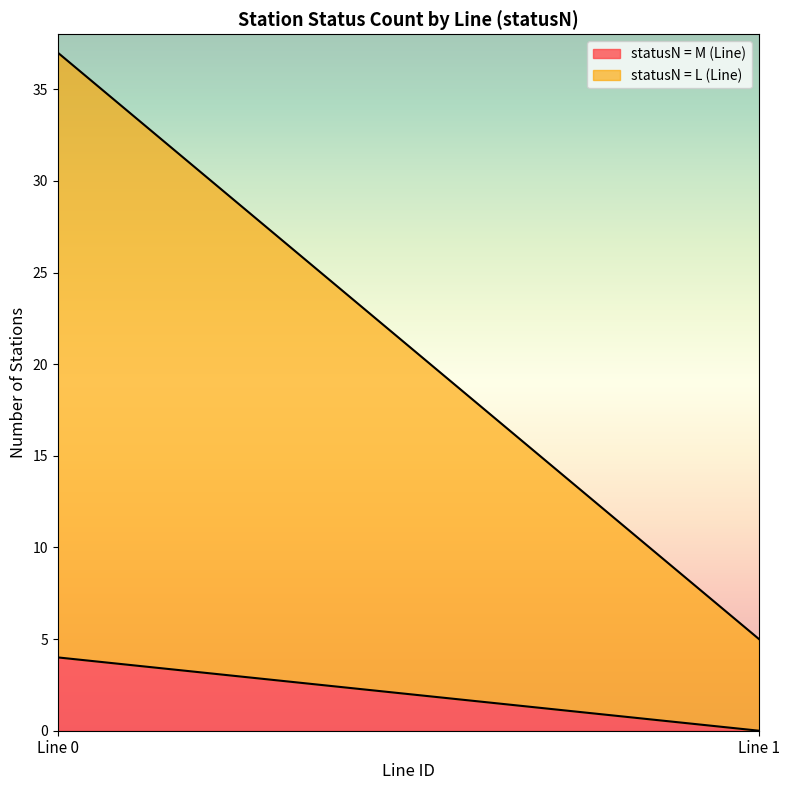

How many lines are shown in the chart?

2